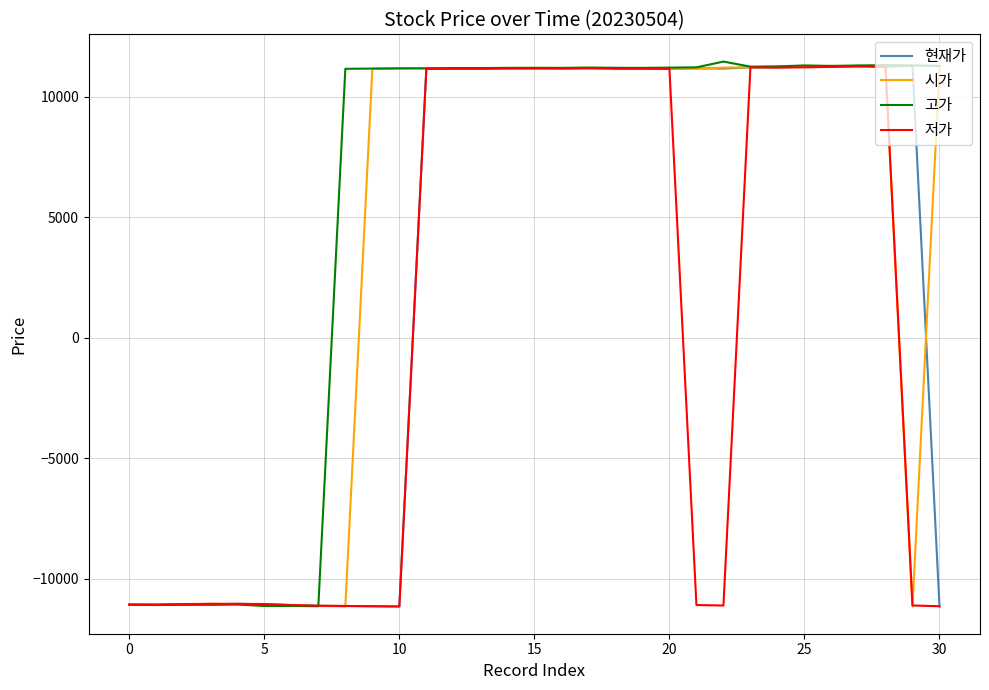

What is the highest value of the 시가 series?

11280